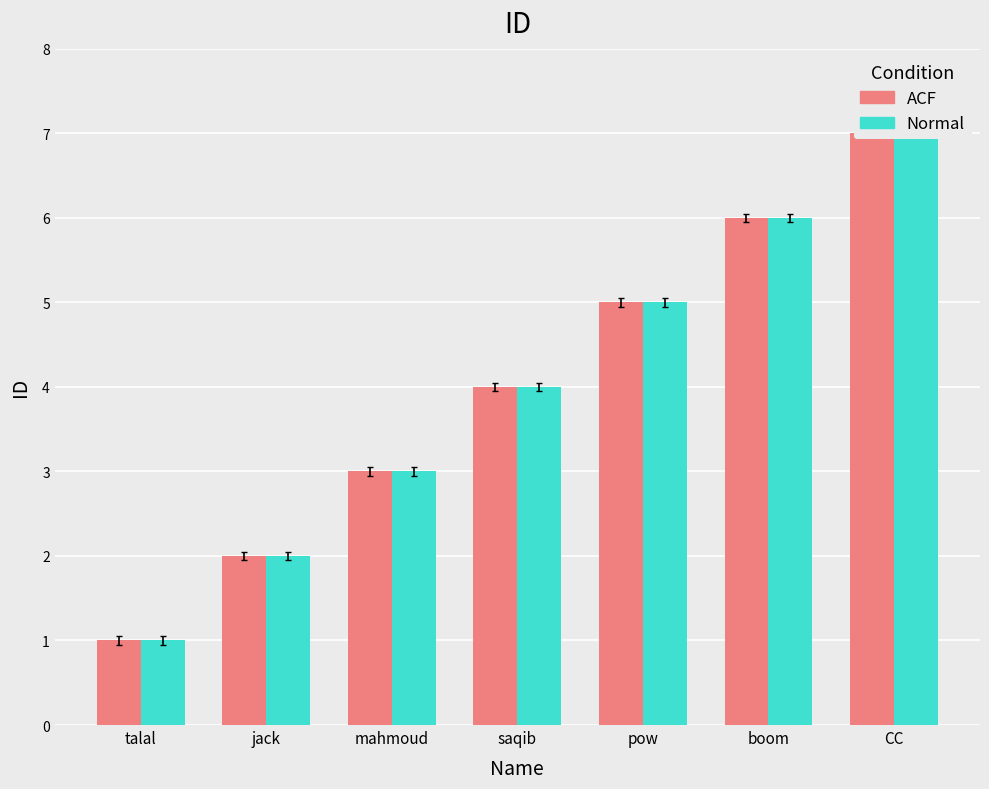

At how many categories does at least one series exceed 2?

5